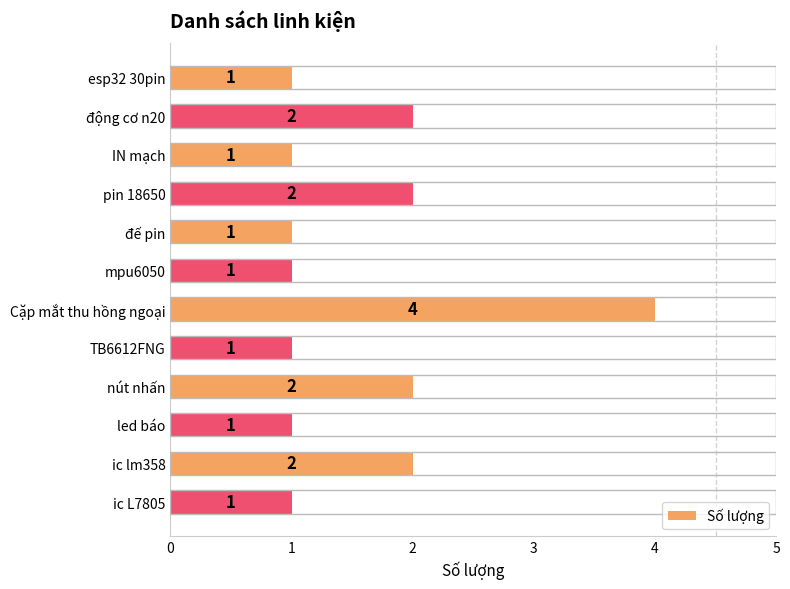

Reading bottom to top, list all the values displayed in this chart.

ic L7805=1	ic lm358=2	led báo=1	nút nhấn=2	TB6612FNG=1	Cặp mắt thu hồng ngoại=4	mpu6050=1	đế pin=1	pin 18650=2	IN mạch=1	động cơ n20=2	esp32 30pin=1